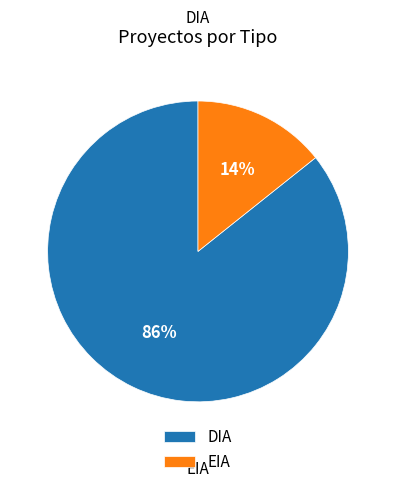

To the nearest percent, what portion does EIA represent?

14%